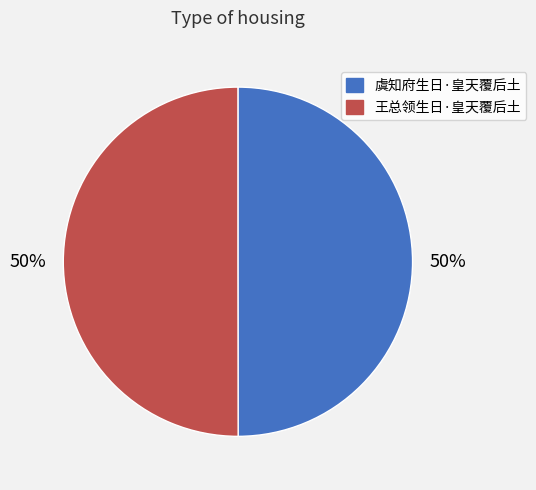

To the nearest percent, what percentage of the pie is 虞知府生日·皇天覆后土?

50%